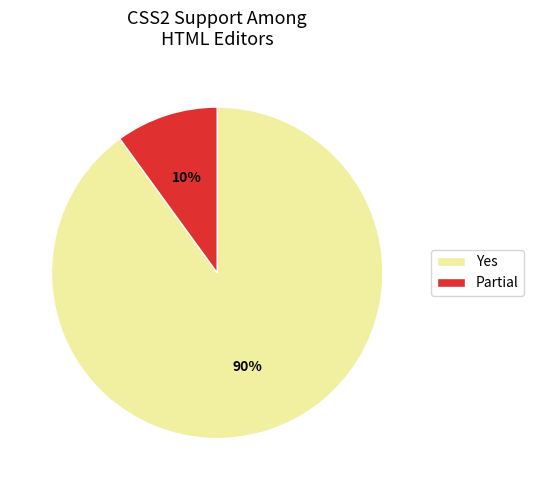

Is it true that Partial is 1% of the pie?

False